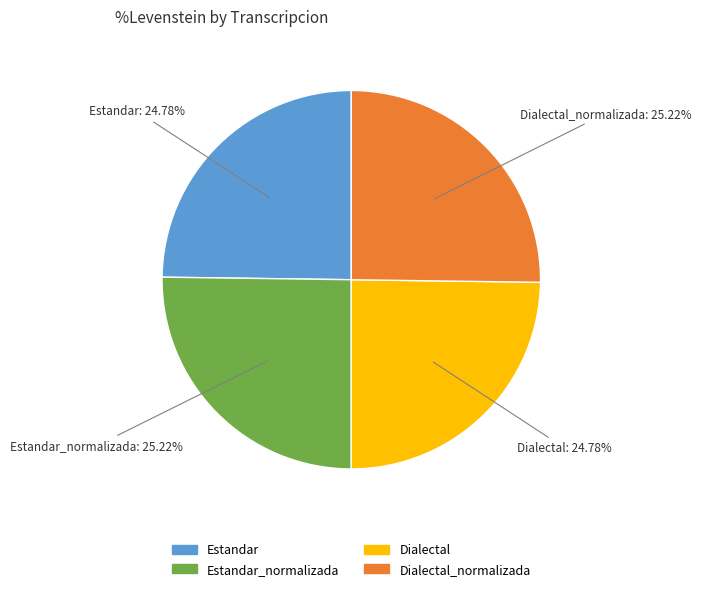

What is the ratio of the value at Estandar_normalizada to the value at Dialectal_normalizada?

1.0